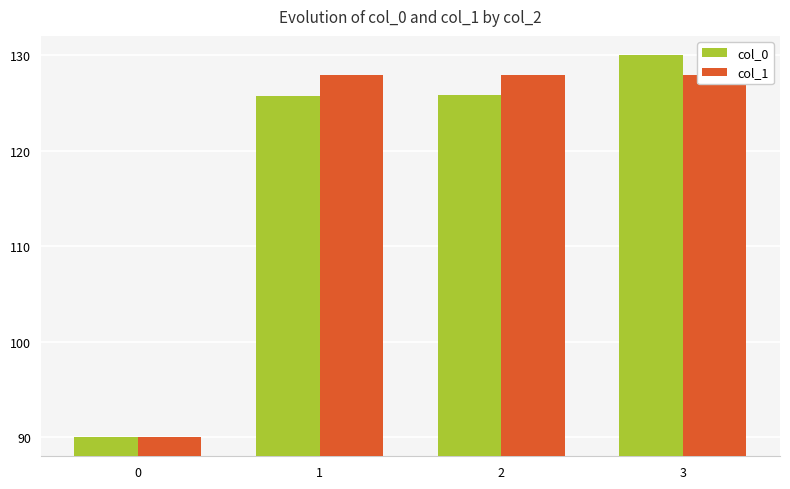

What is the greatest value displayed?

130.0